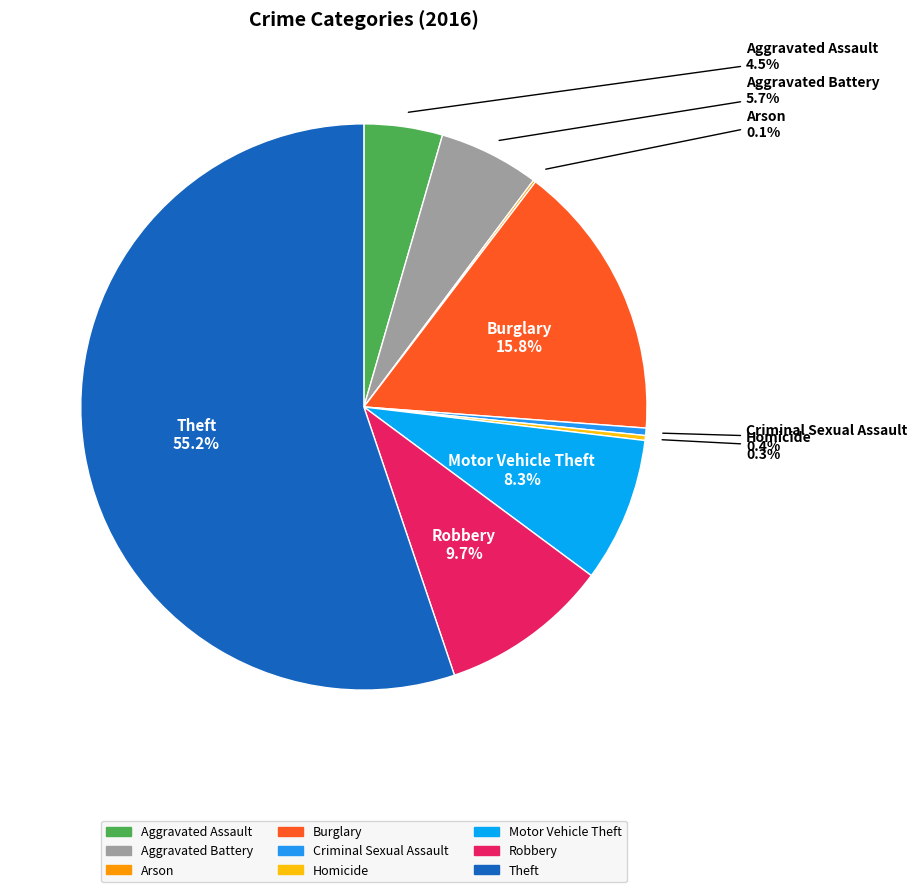

Is Criminal Sexual Assault the majority of the pie?

No